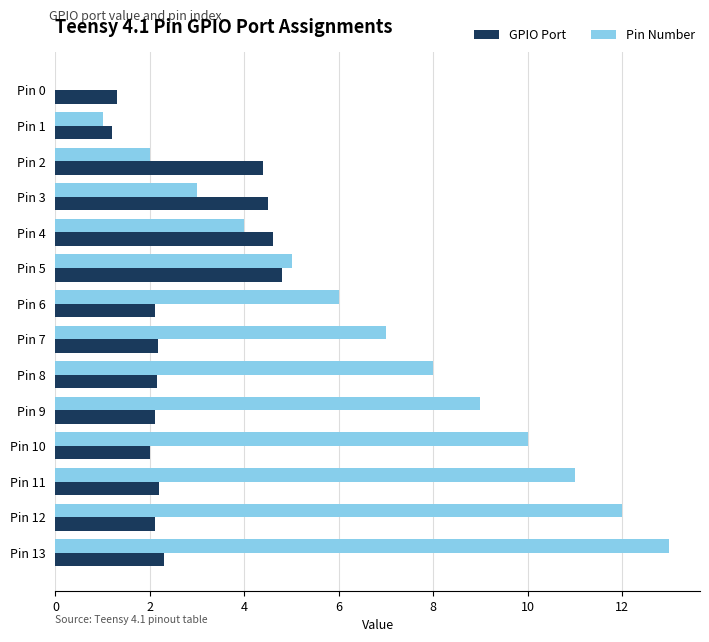

What is the average value of the GPIO Port series?

2.7